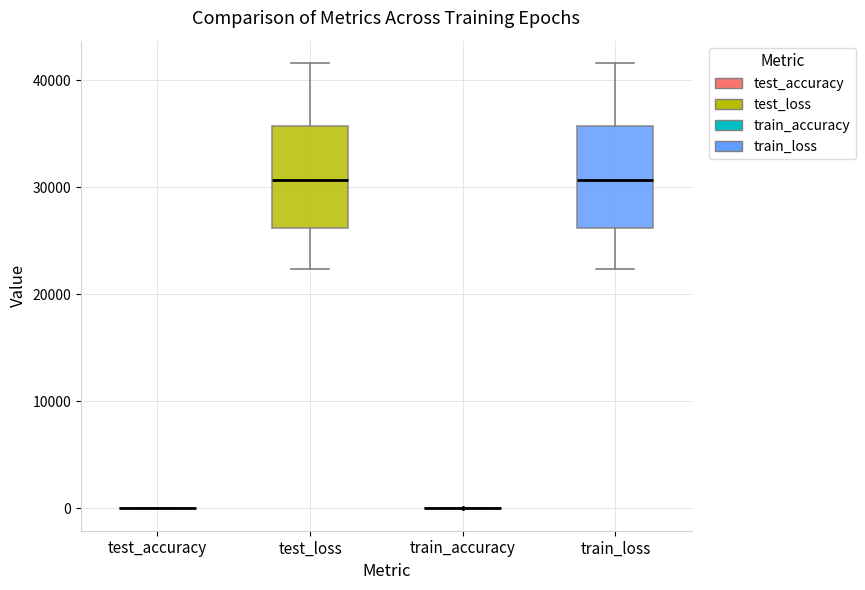

Reading left to right, read every box against the y-axis: the position of its median line, the range the box covers, and the ends of its whiskers. The values are not printed on the chart, so give them approximately, as read against the axis.

test_accuracy: box collapsed to a line at 0, whiskers 0 to 0
test_loss: median 31000, box 26000 to 36000, whiskers 22000 to 42000
train_accuracy: box collapsed to a line at 0, whiskers 0 to 0
train_loss: median 31000, box 26000 to 36000, whiskers 22000 to 42000